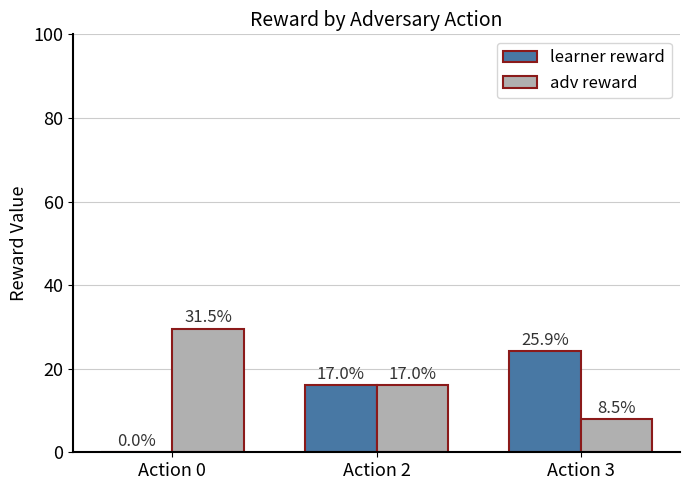

Does the chart contain stacked bars?

No